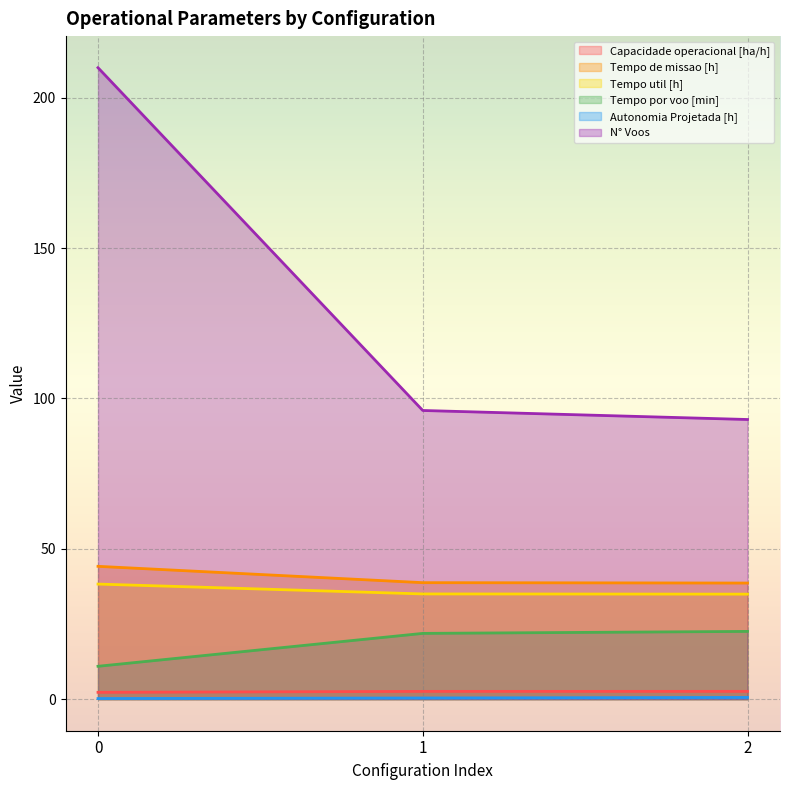

Which category has the lowest value in the Tempo util [h] series?

2